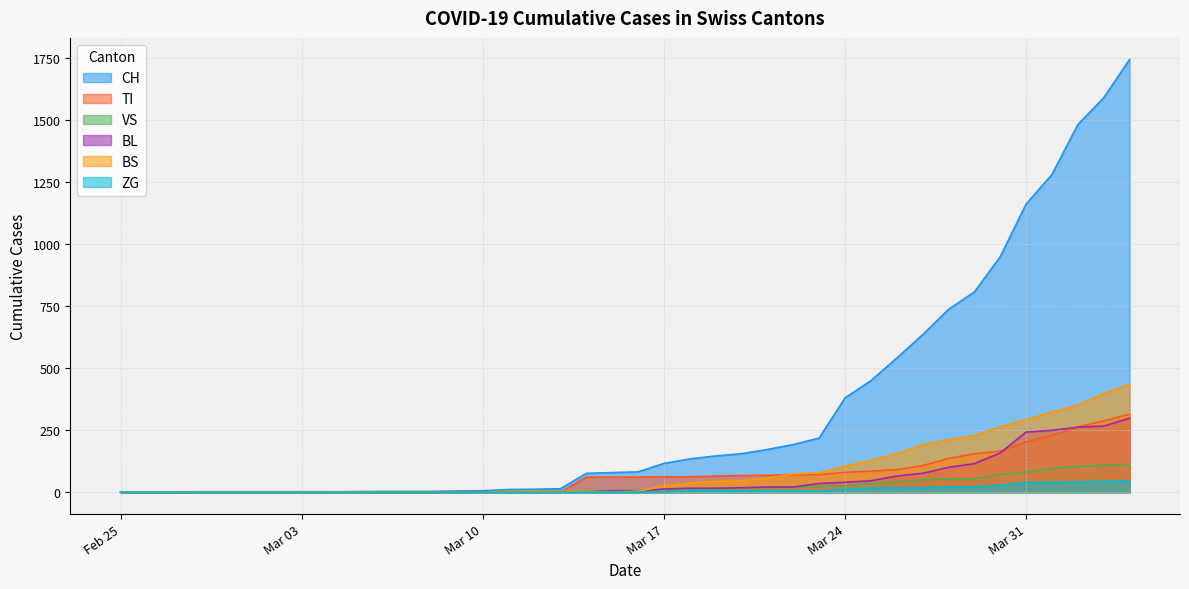

What are all the series names shown in the legend?

CH, TI, VS, BL, BS, ZG